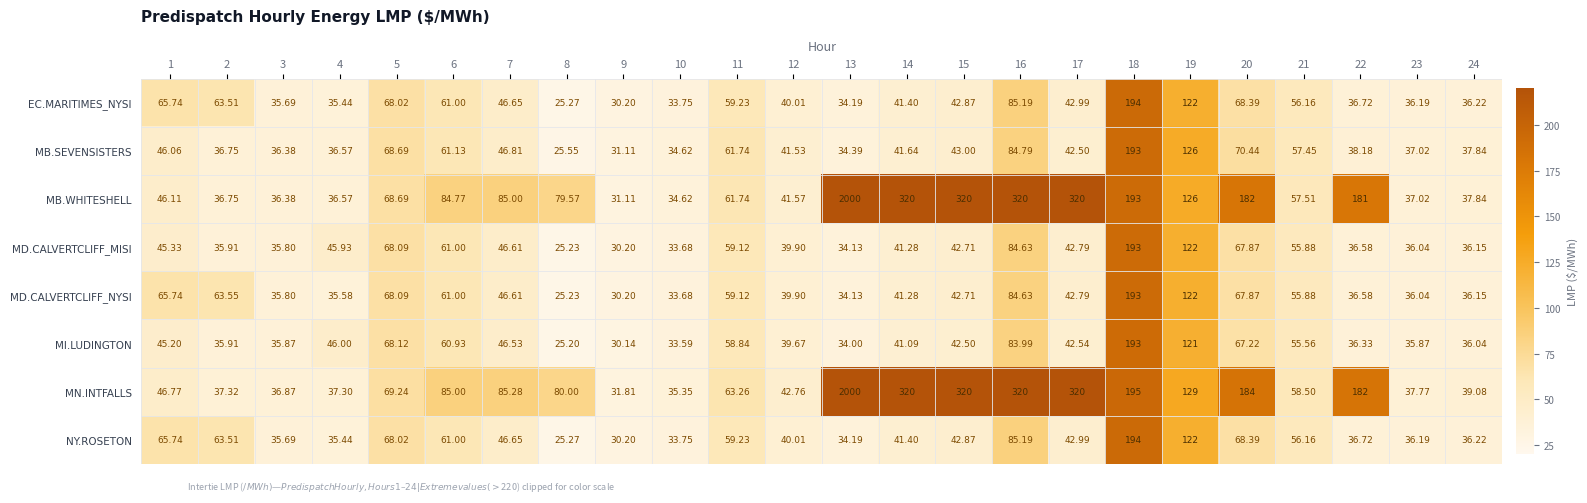

At which category is the sum across all series the highest?

13